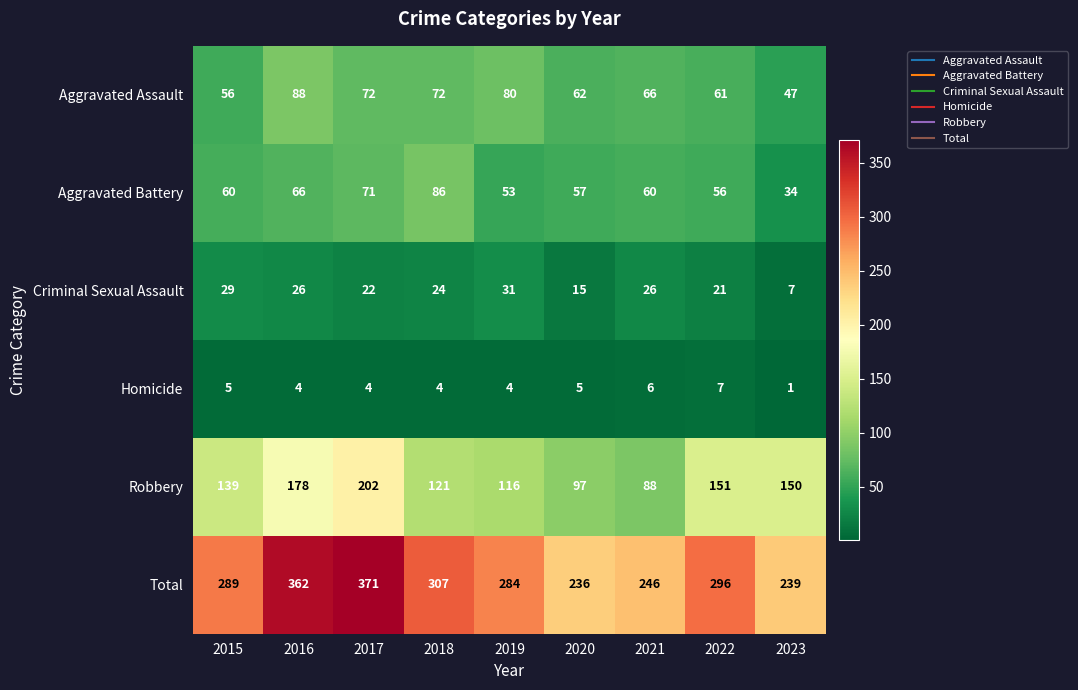

What is the total value across all series at 2022?

592